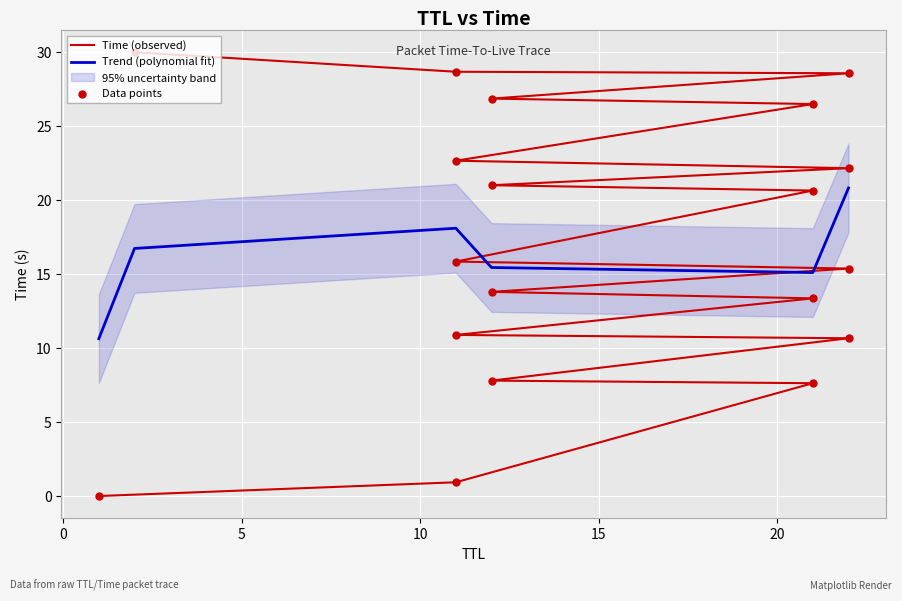

Which series reaches the maximum Y coordinate?

Time (observed)